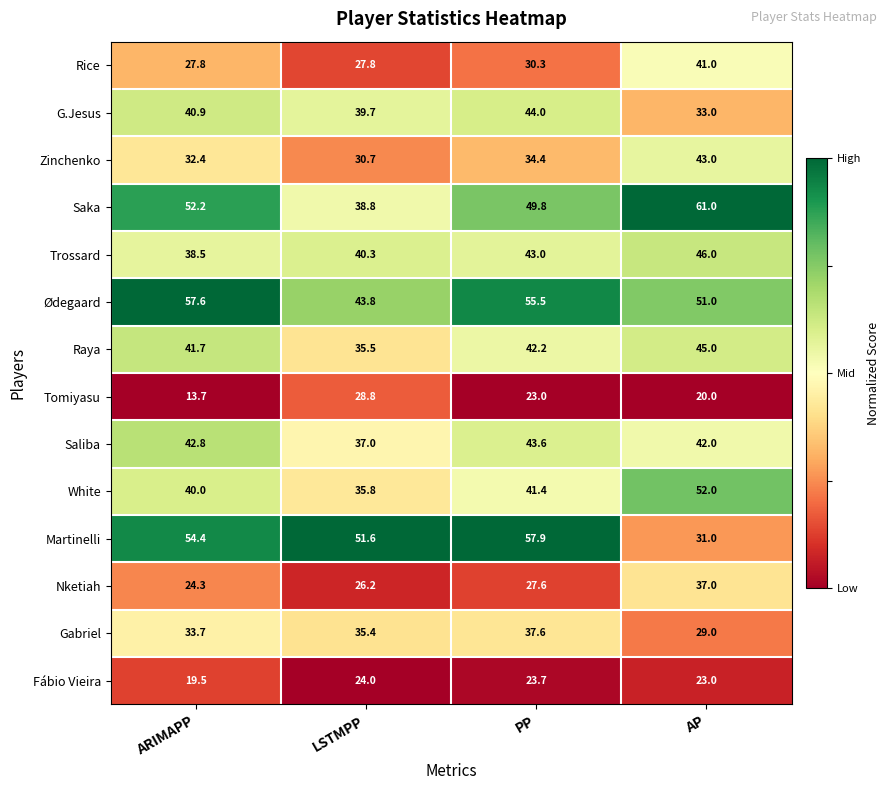

List the series in order of their peak value, lowest first.

Fábio Vieira, Tomiyasu, Nketiah, Gabriel, Rice, Zinchenko, Saliba, G.Jesus, Raya, Trossard, White, Ødegaard, Martinelli, Saka